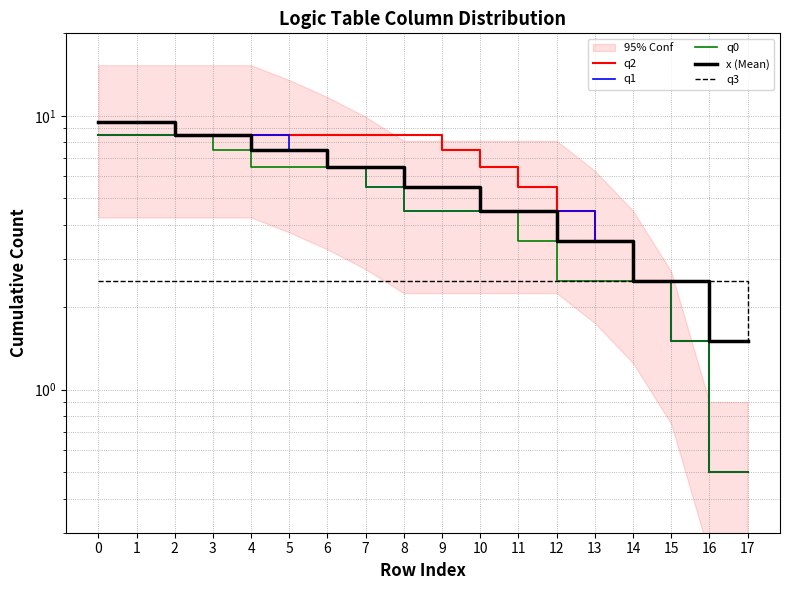

What are all the series names shown in the legend?

q2, q1, q0, x (Mean), q3